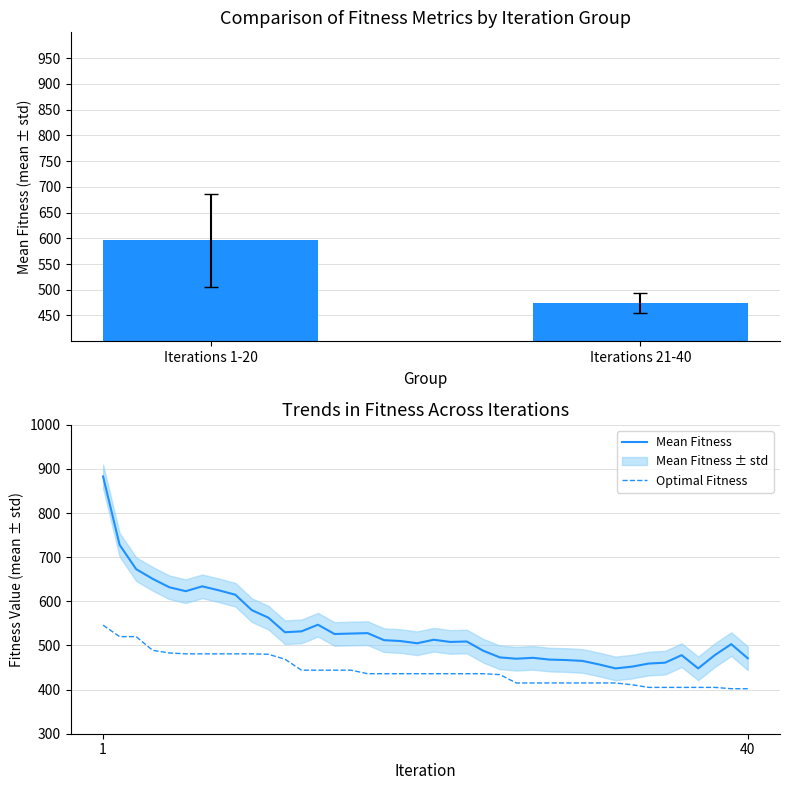

How many values in the Mean Fitness series are below 510?

20